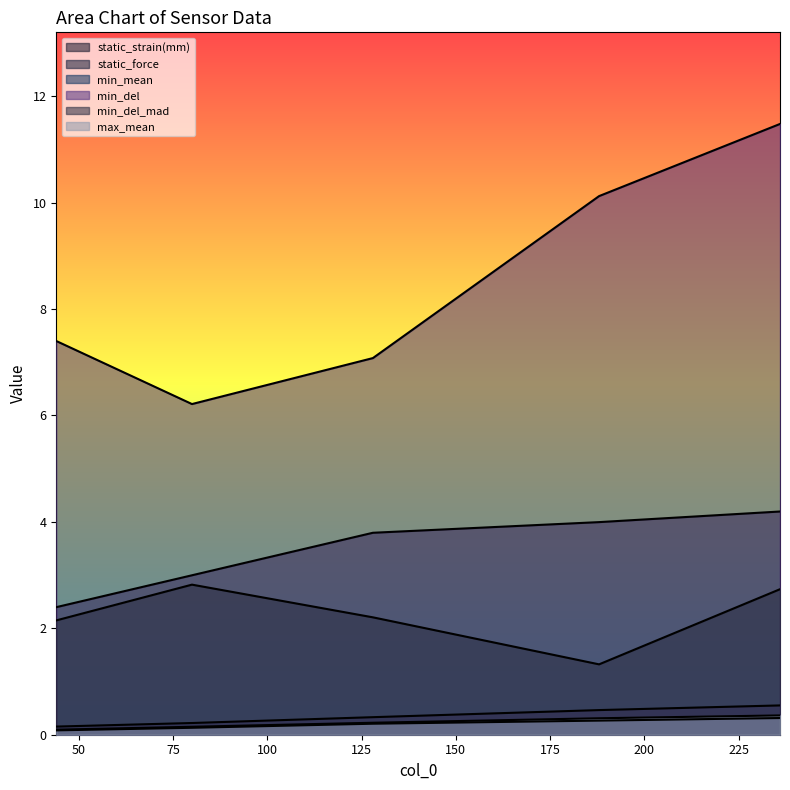

Is it true that static_force equals 0.5 at 188?

True